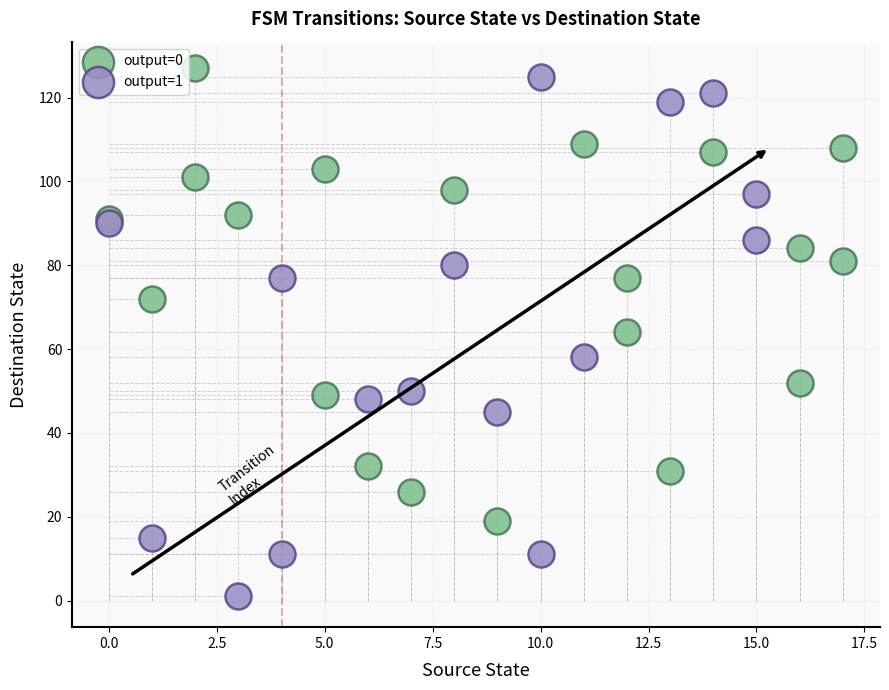

Which series has the widest spread of Y values?

output=1